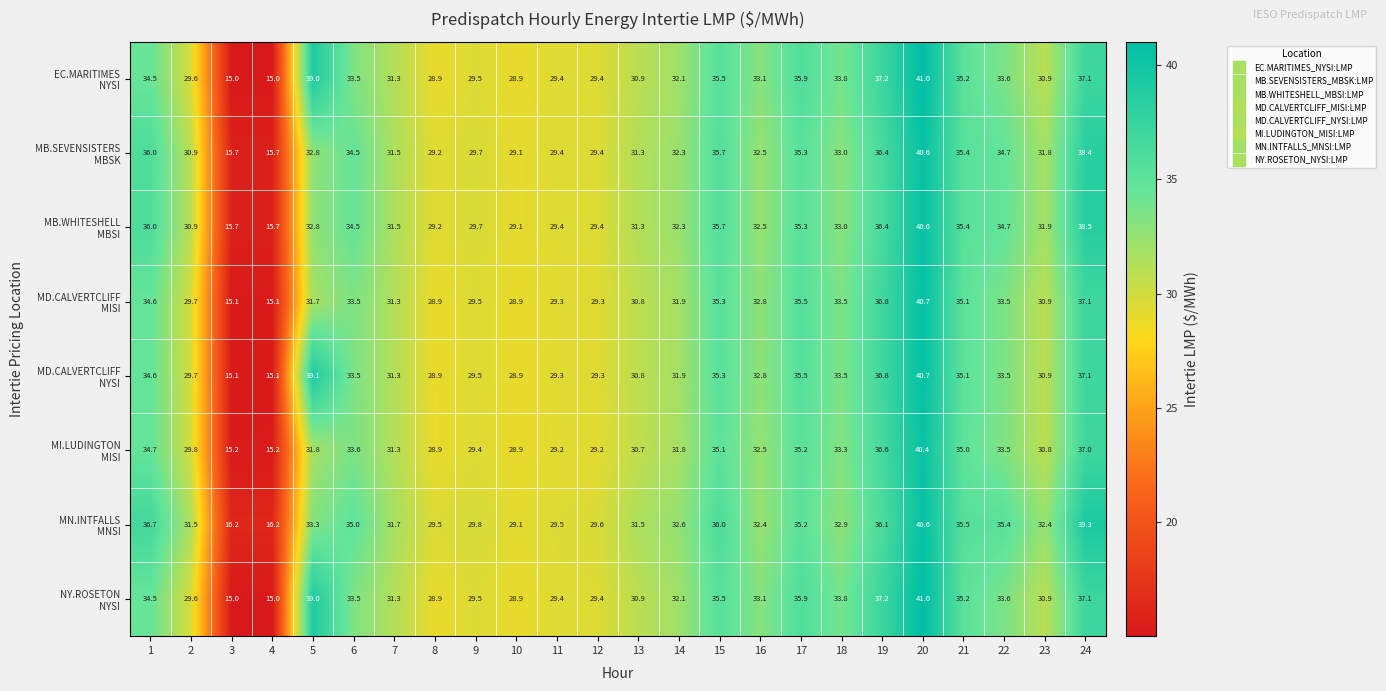

What is the maximum value shown in the chart?

41.0